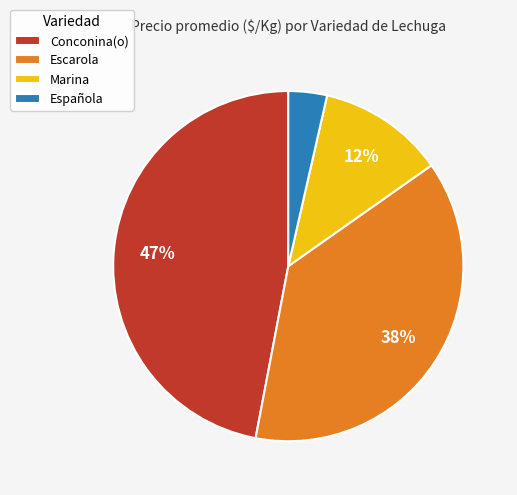

To the nearest percent, what percentage of the pie is Escarola?

38%